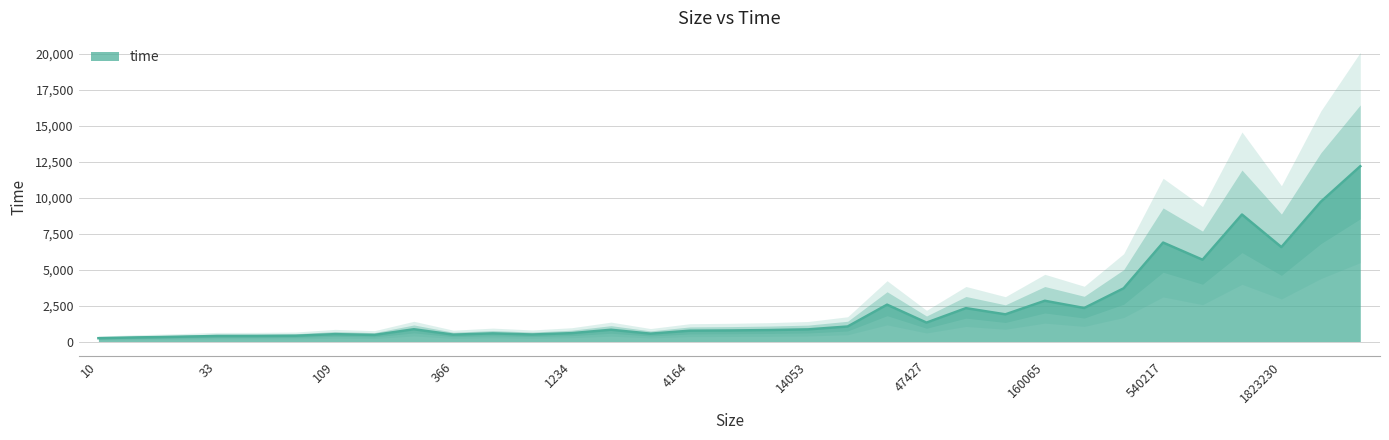

How many lines are shown in the chart?

1